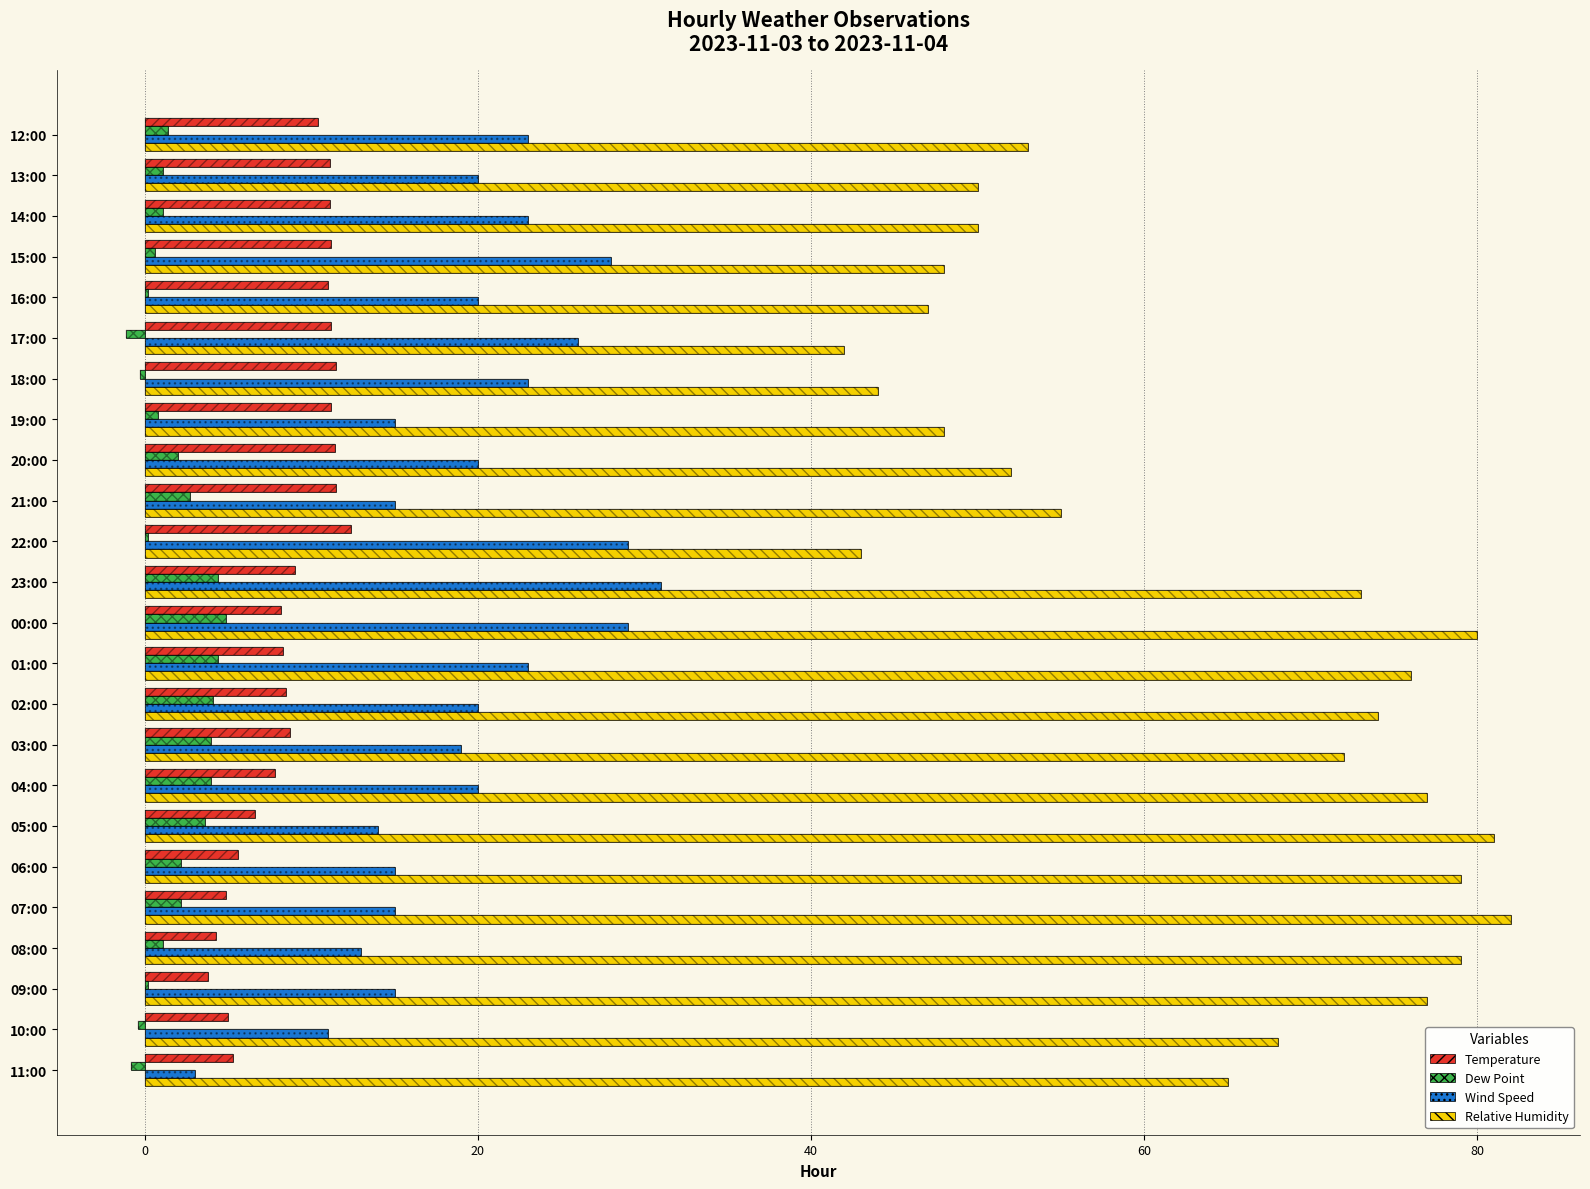

How many groups of bars are there?

24